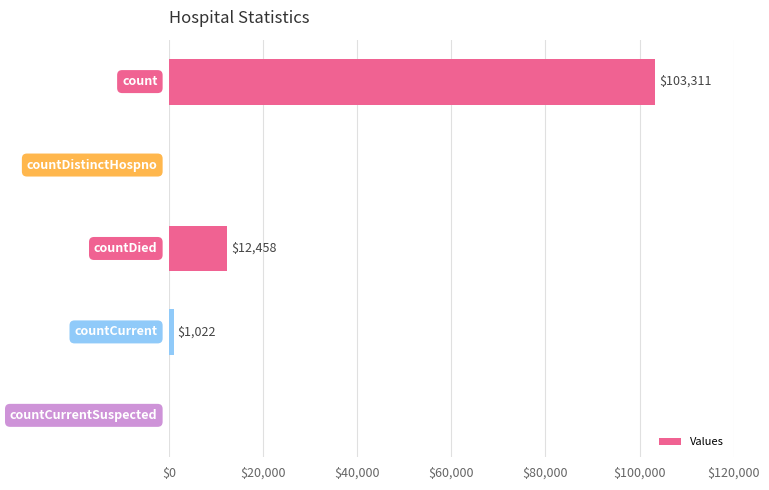

What is the sum of all values?

116791